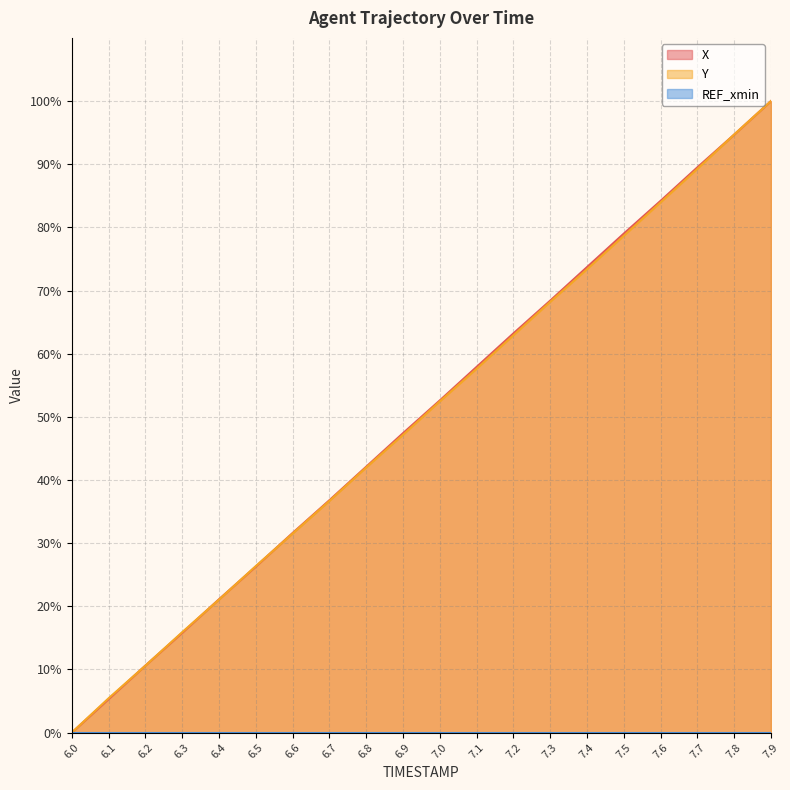

Which category has the lowest value in the X series?

6.0